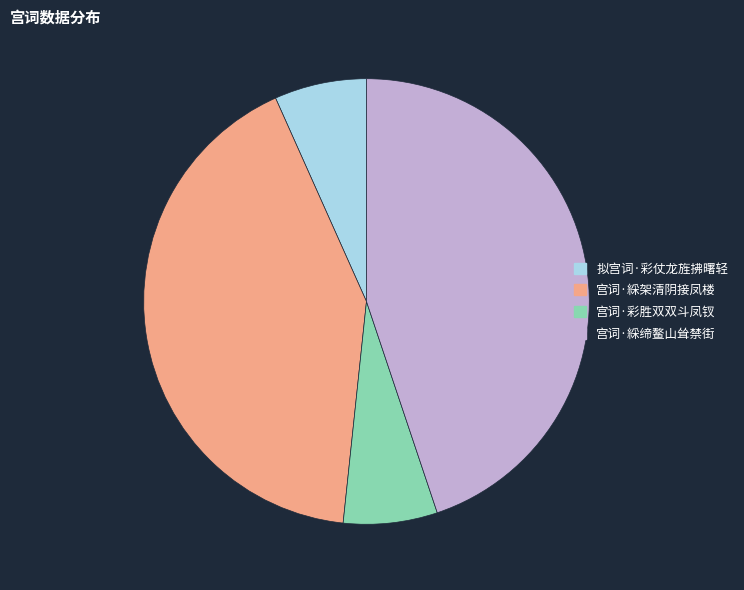

Count the number of slices in the pie.

4